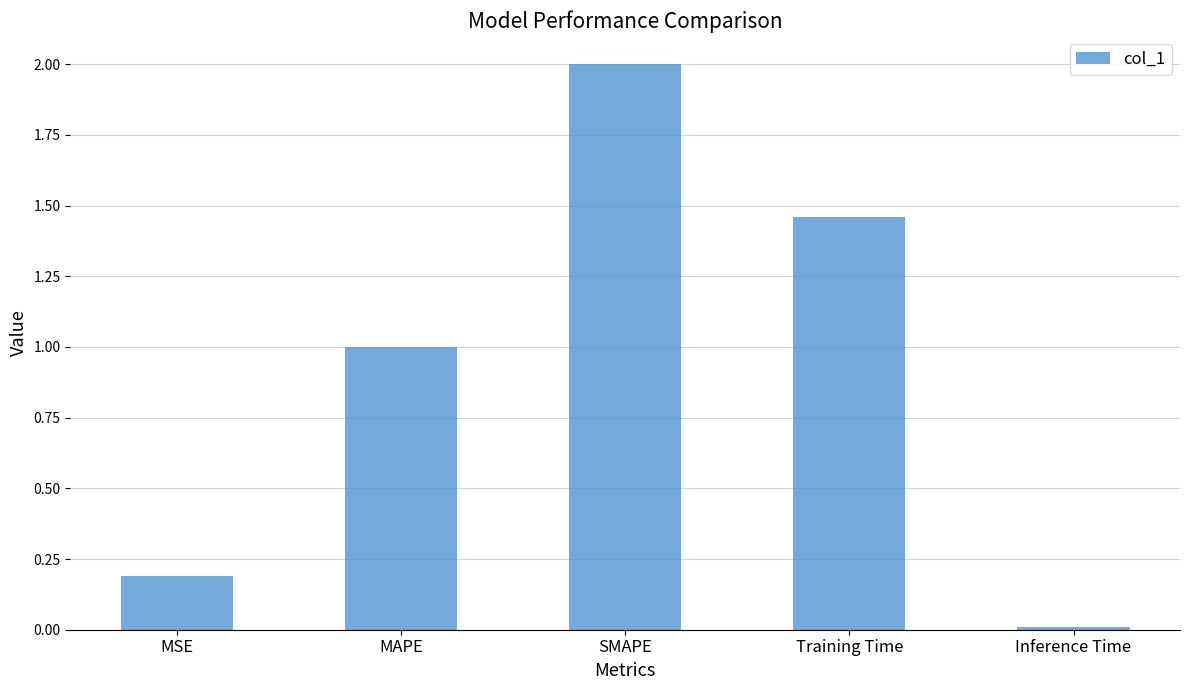

What is the sum of all values?

4.7